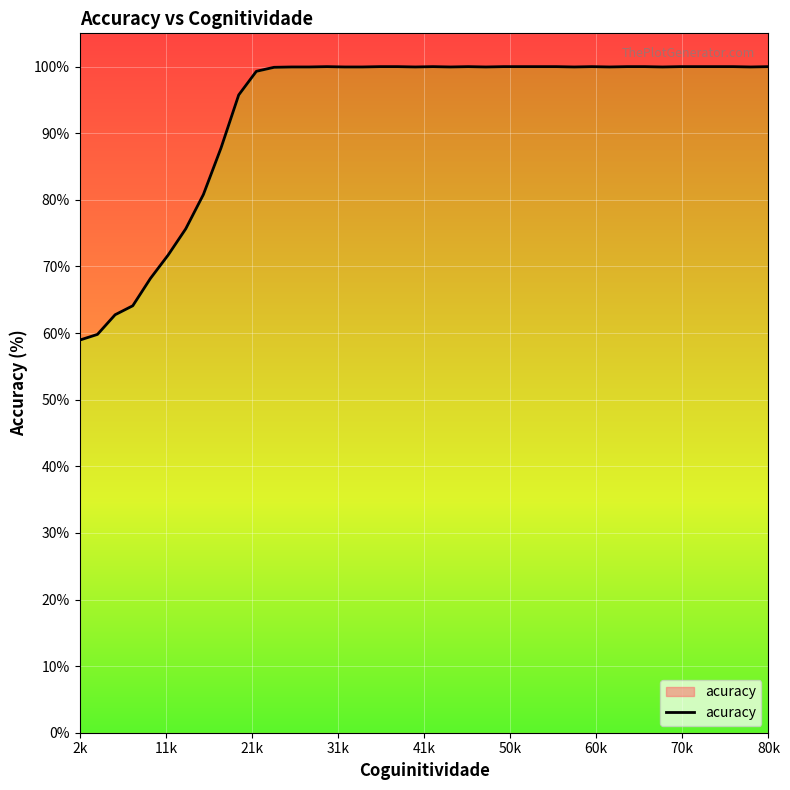

The chart shows a value of 37.2 at 34. True or false?

False